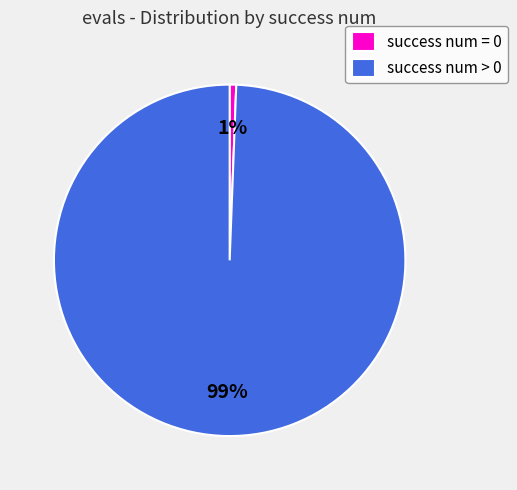

Is the sum of success num = 0 and success num > 0 greater than half?

Yes